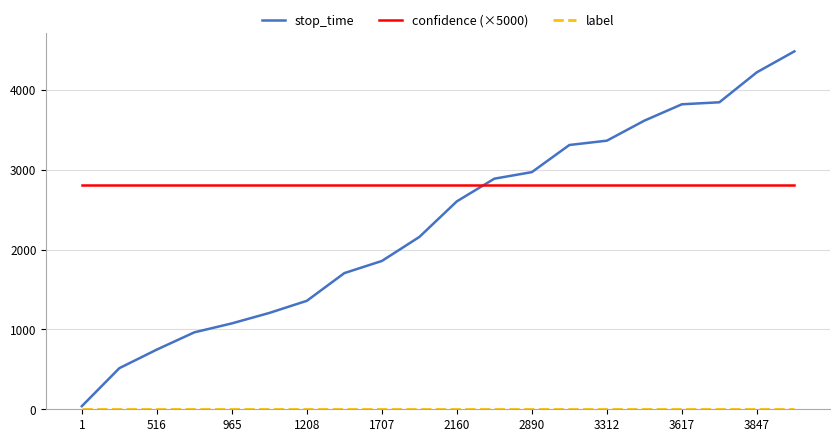

Which series has the largest total across all categories?

confidence (×5000)